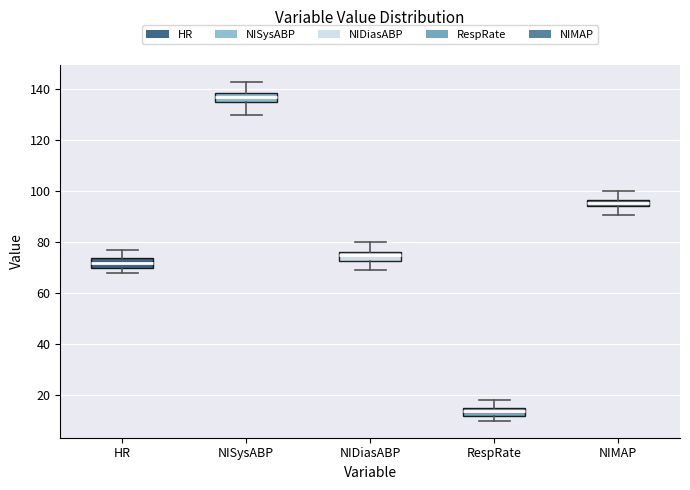

Which box's median line is the lowest?

RespRate